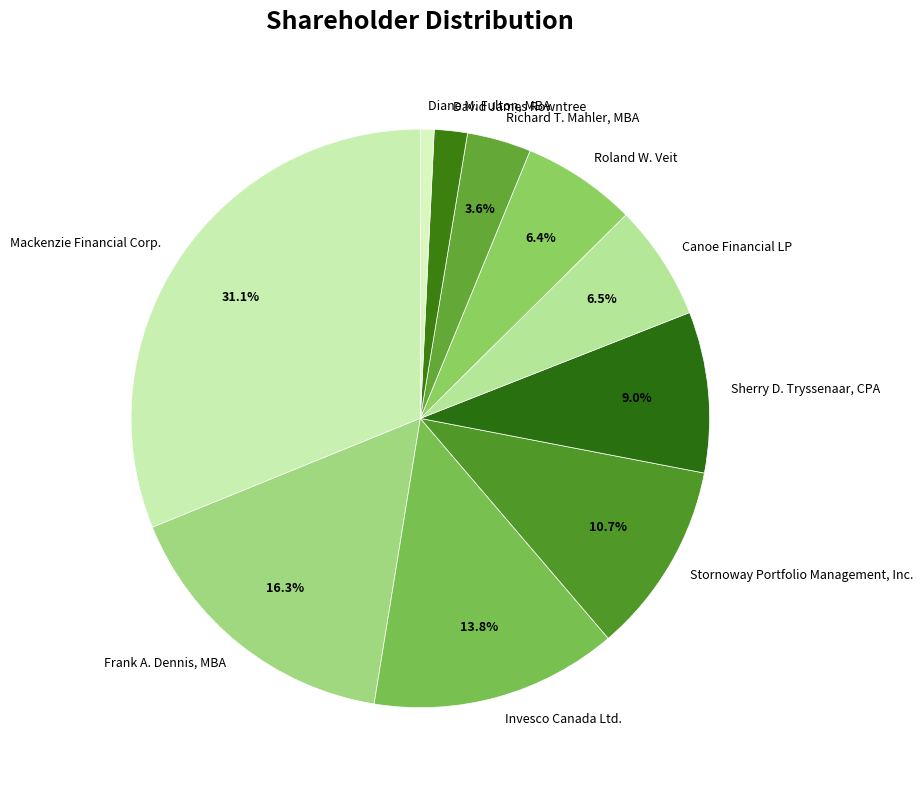

Is there any slice that represents more than half of the pie?

No